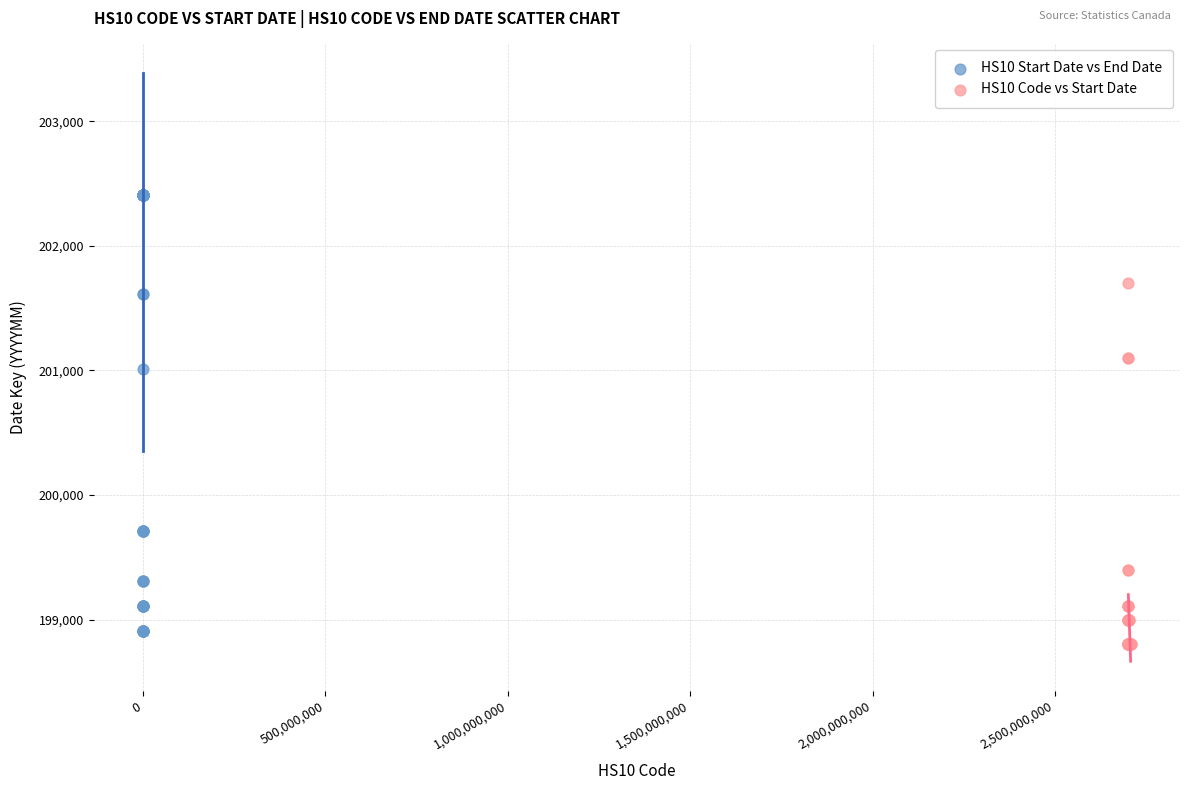

Which series has the largest Y range (max minus min)?

HS10 Start Date vs End Date